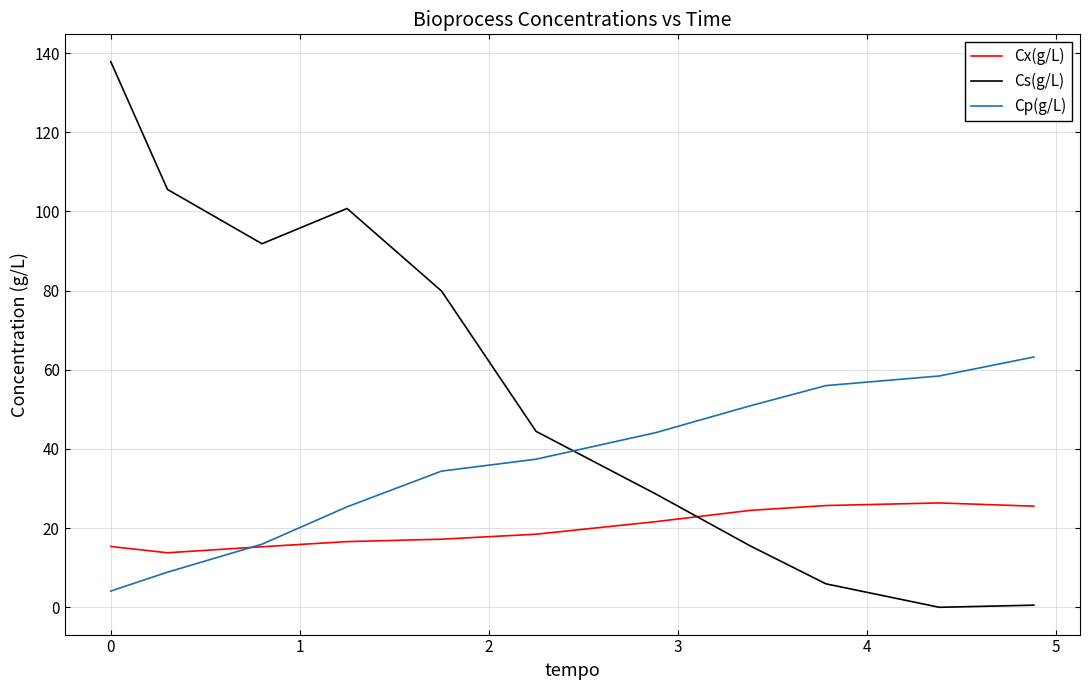

List the series in order of their overall mean, lowest first.

Cx(g/L), Cp(g/L), Cs(g/L)